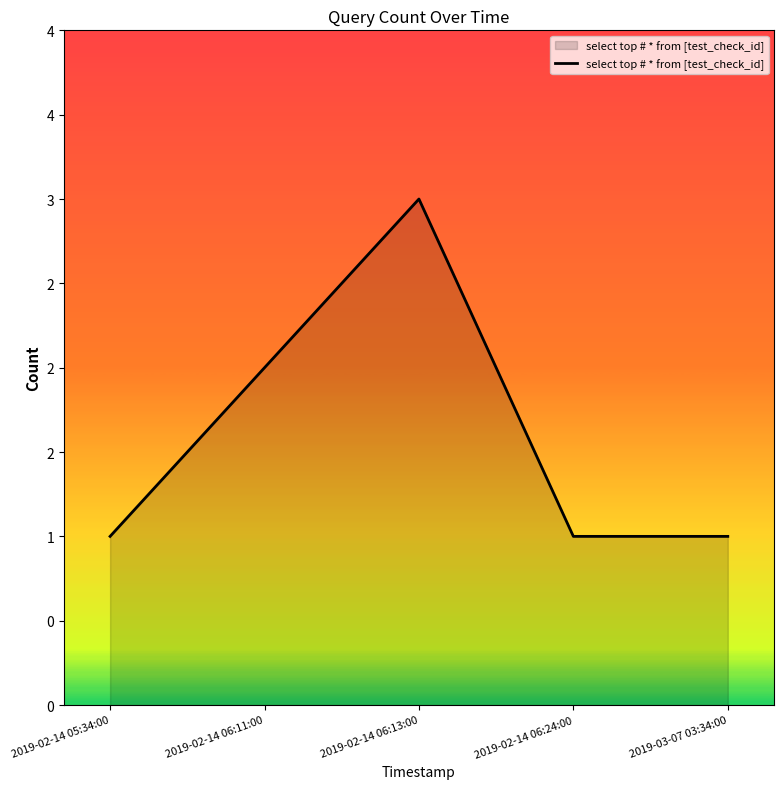

Does the chart display data point markers on the line(s)?

No